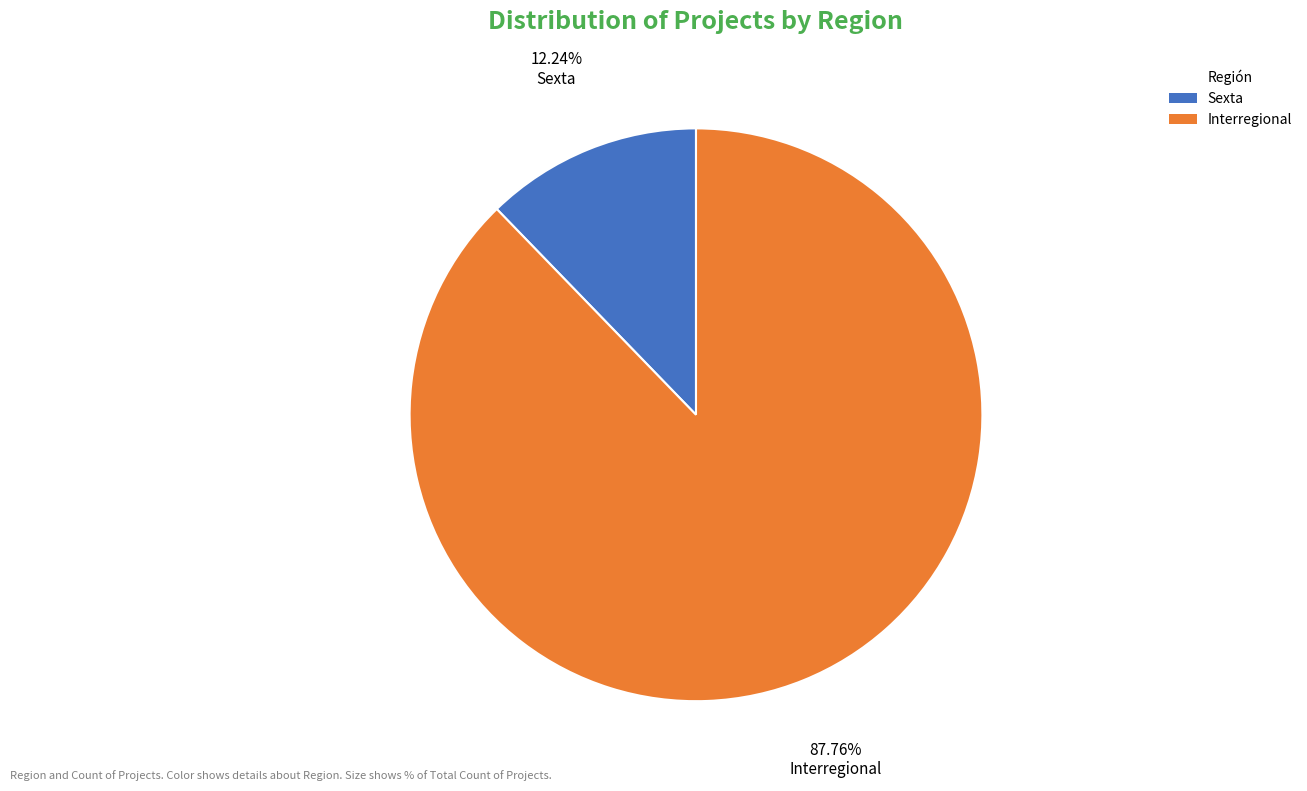

True or false: Sexta accounts for 20% of the total.

False